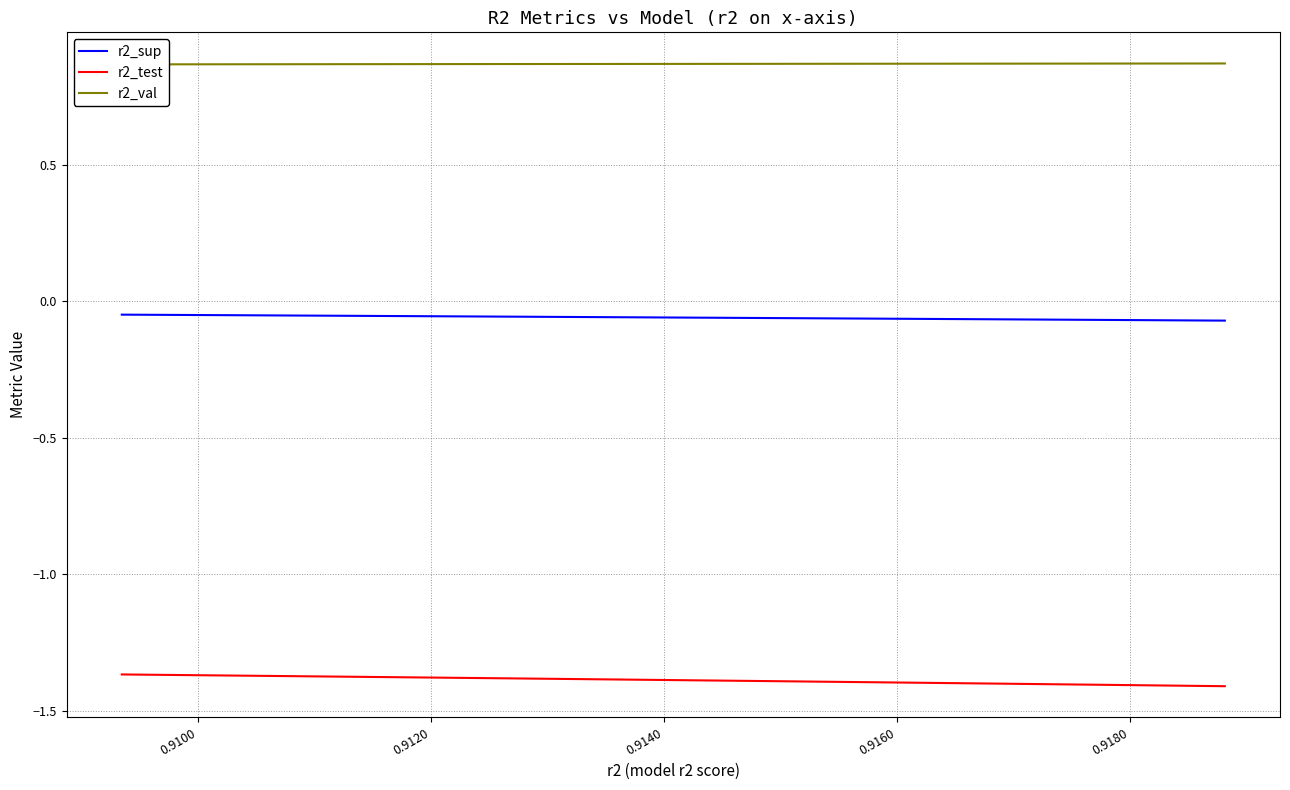

True or false: r2_sup and r2_test cross at least once.

False